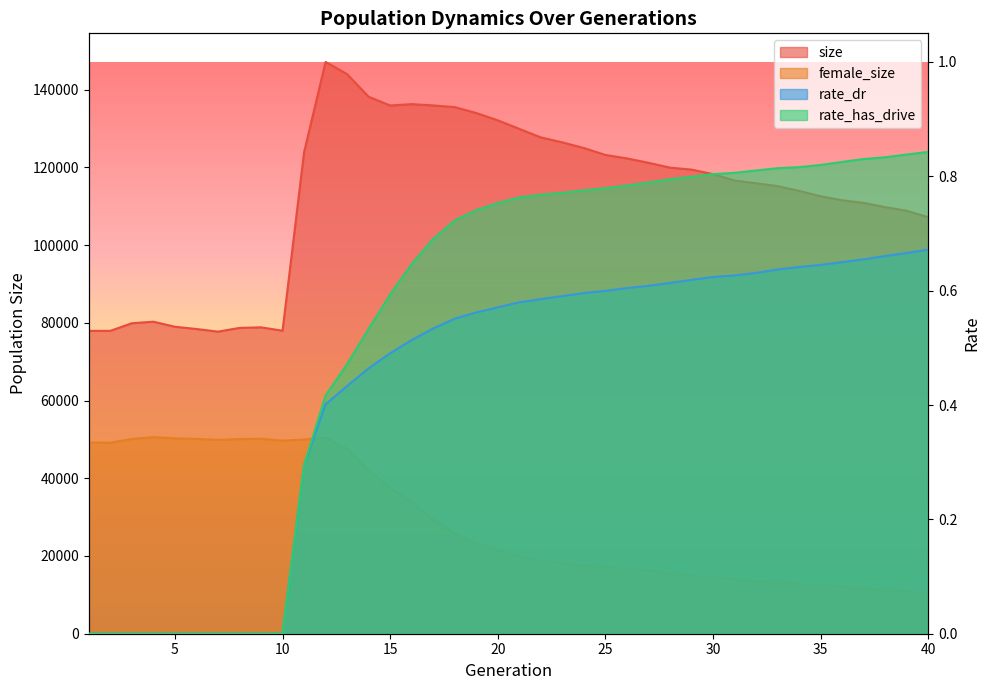

Which series has the largest range (max minus min)?

size